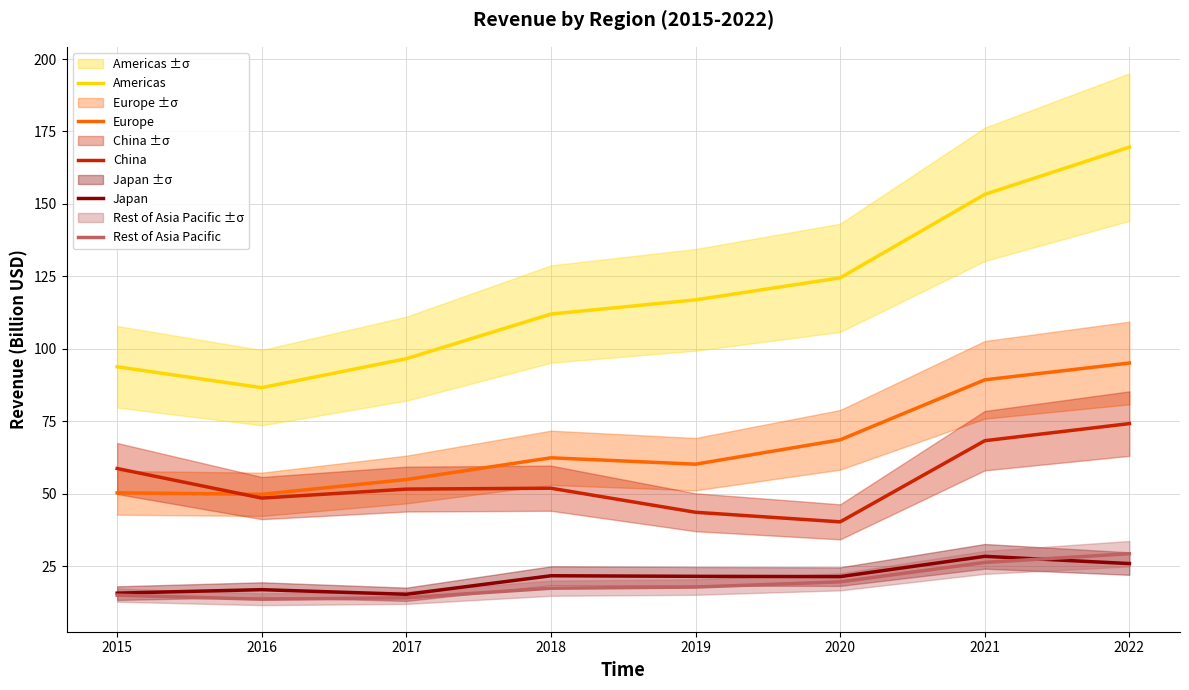

How many lines are shown in the chart?

5